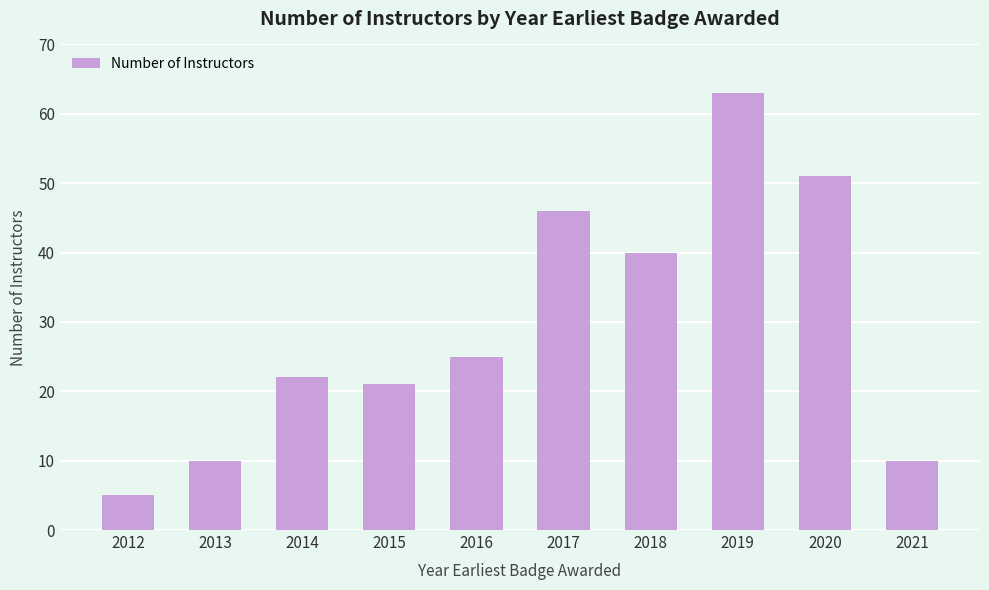

The value at 2016 is 42. True or false?

False